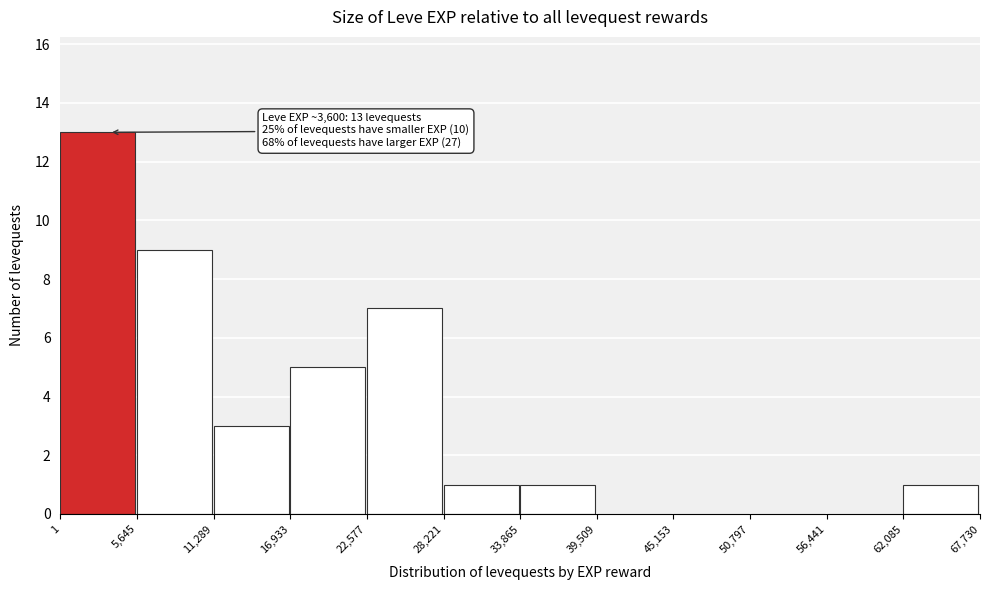

Which range on the x-axis has the tallest bar?

1 to 5,645